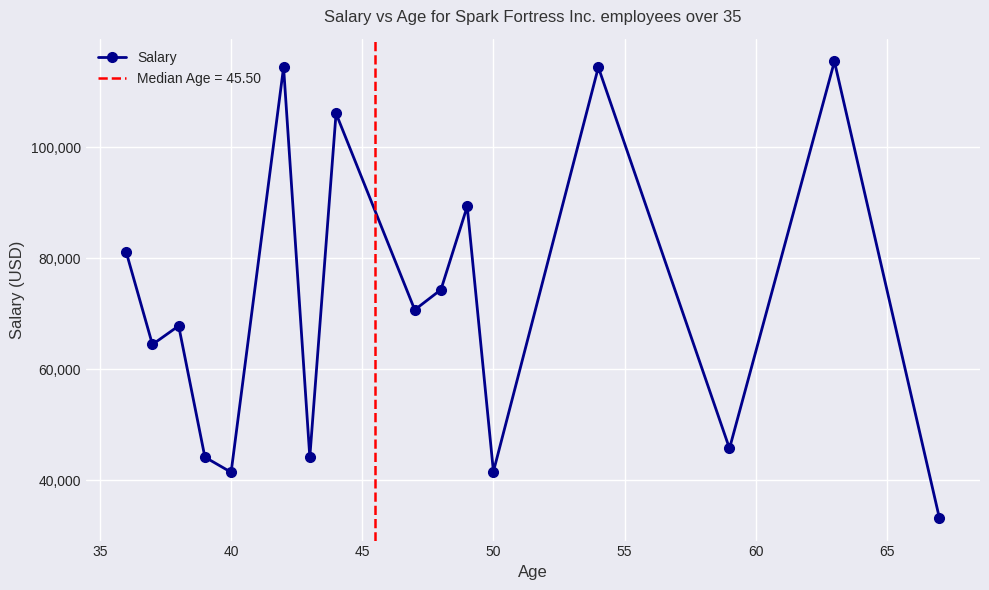

How many lines are shown in the chart?

1